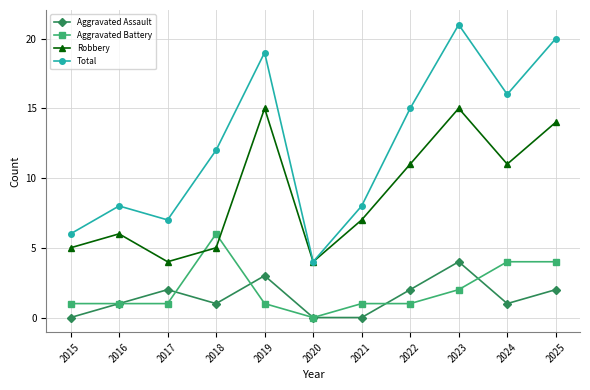

What are all the series names shown in the legend?

Aggravated Assault, Aggravated Battery, Robbery, Total